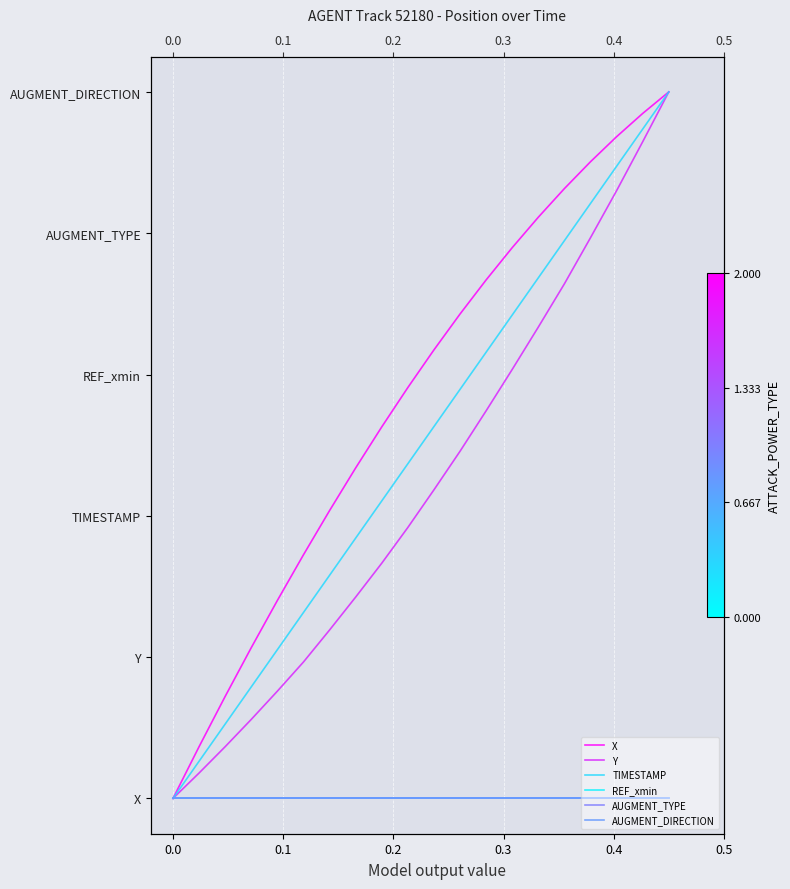

Which series has the widest spread of values?

X